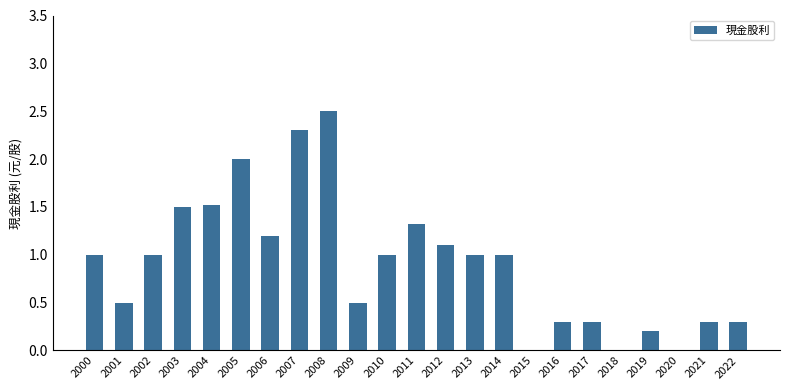

What is the sum of all values?

20.9